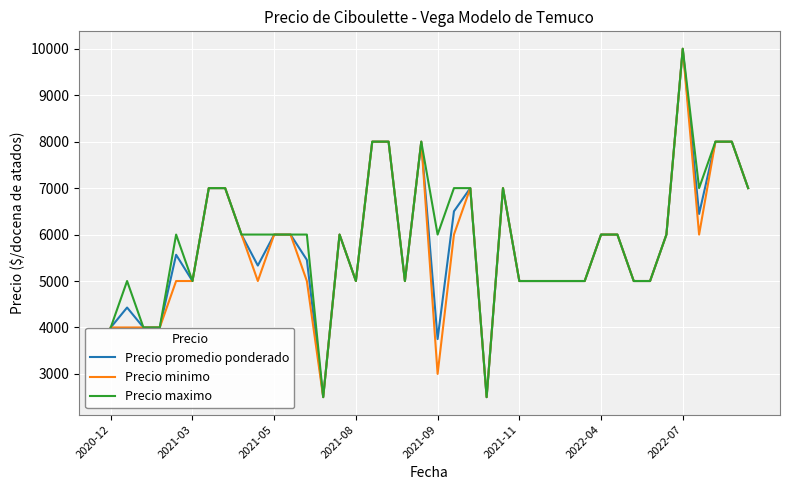

What is the maximum value for Precio maximo?

10000